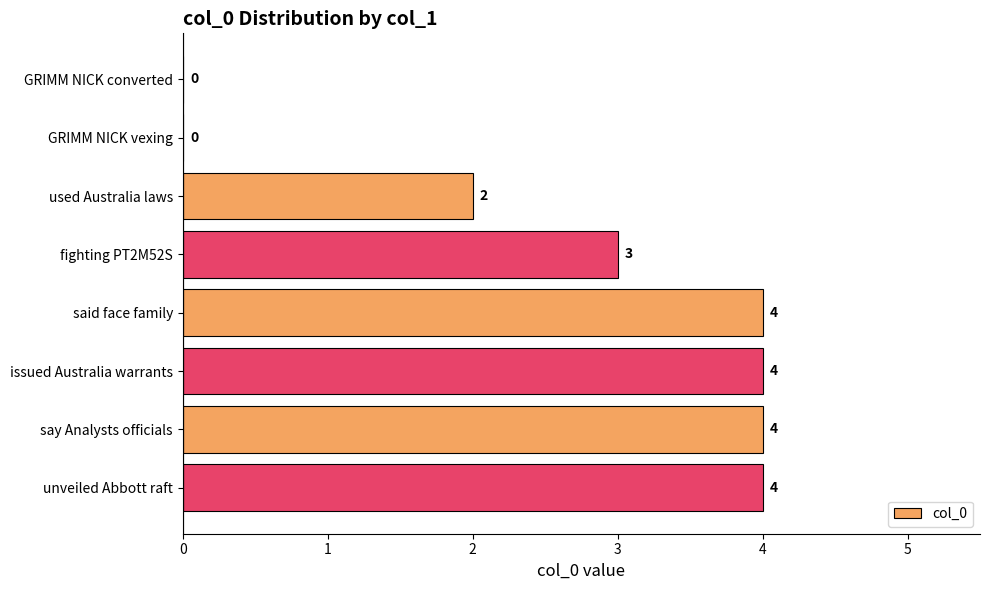

What is the maximum value shown in the chart?

4